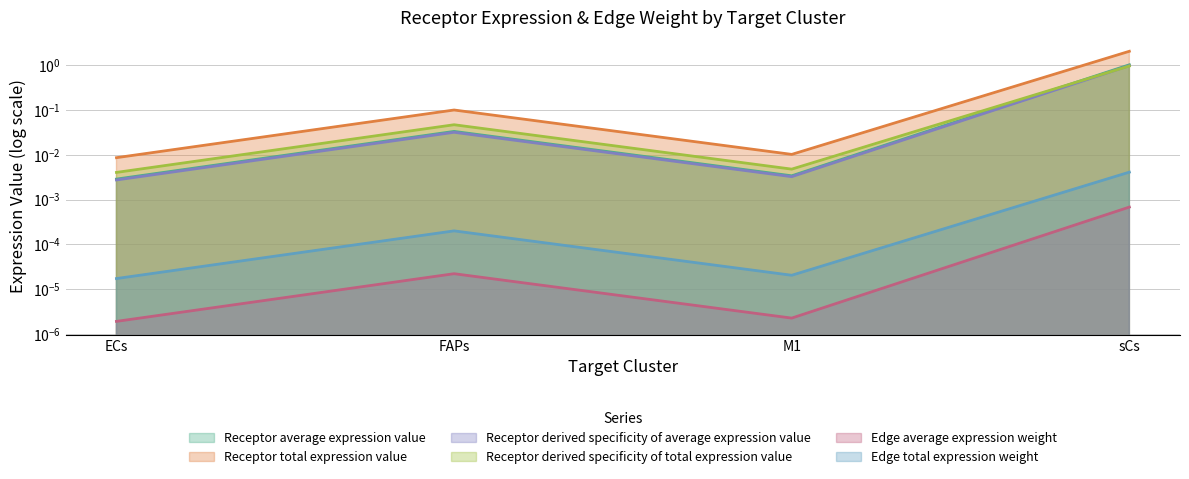

Reading right to left, what are all the values shown in this chart?

Receptor average expression value: 1.0	0.0	0.0	0.0
Receptor total expression value: 2.0	0.0	0.1	0.0
Receptor derived specificity of average expression value: 1.0	0.0	0.0	0.0
Receptor derived specificity of total expression value: 0.9	0.0	0.0	0.0
Edge average expression weight: 0.0	0.0	0.0	0.0
Edge total expression weight: 0.0	0.0	0.0	0.0